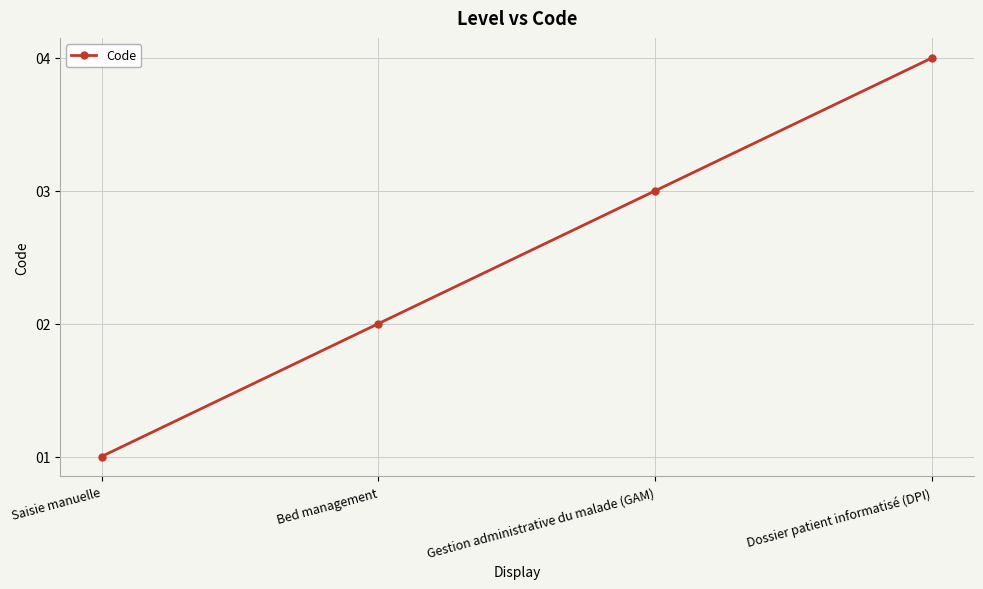

What is the difference between the values at Bed management and Dossier patient informatisé (DPI)?

2